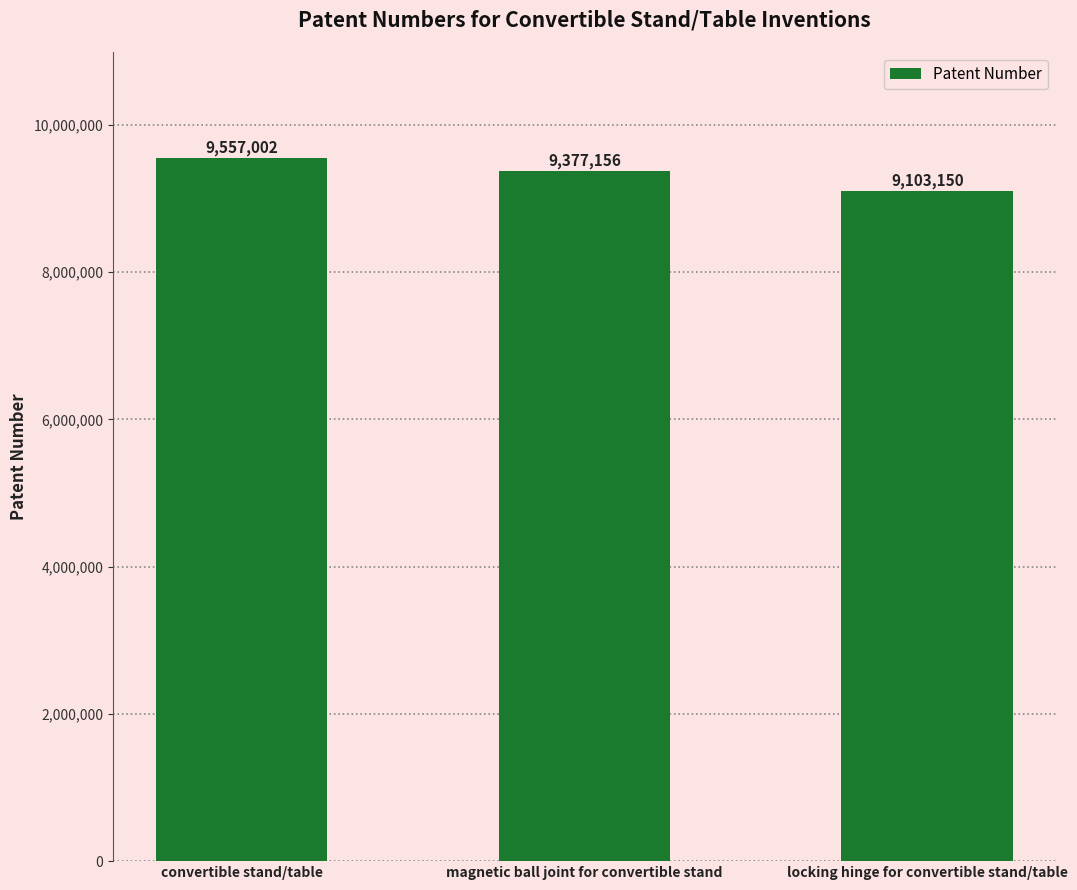

What is the label of the 3rd bar from the left?

locking hinge for convertible stand/table